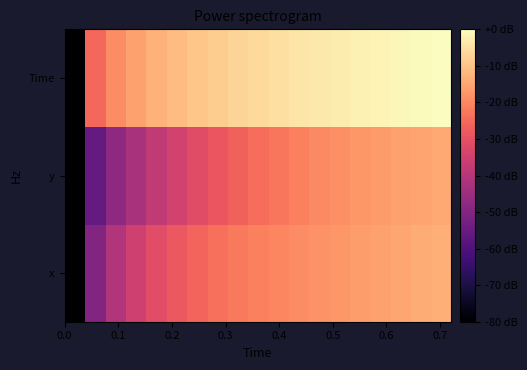

How many series are shown in this chart?

3